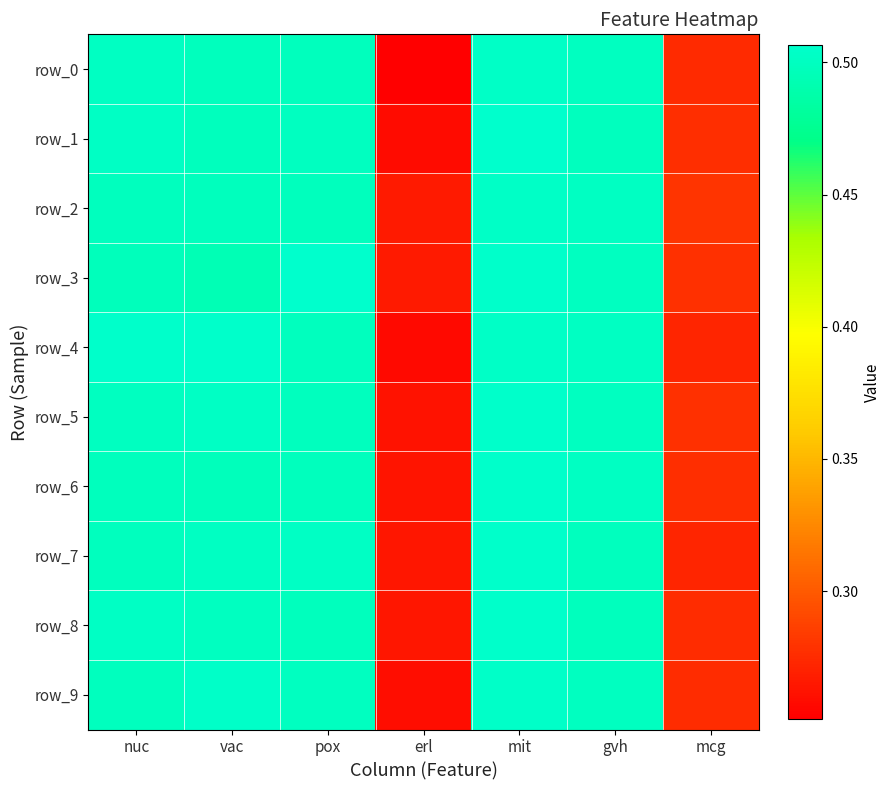

Which has a higher value, gvh or vac?

gvh